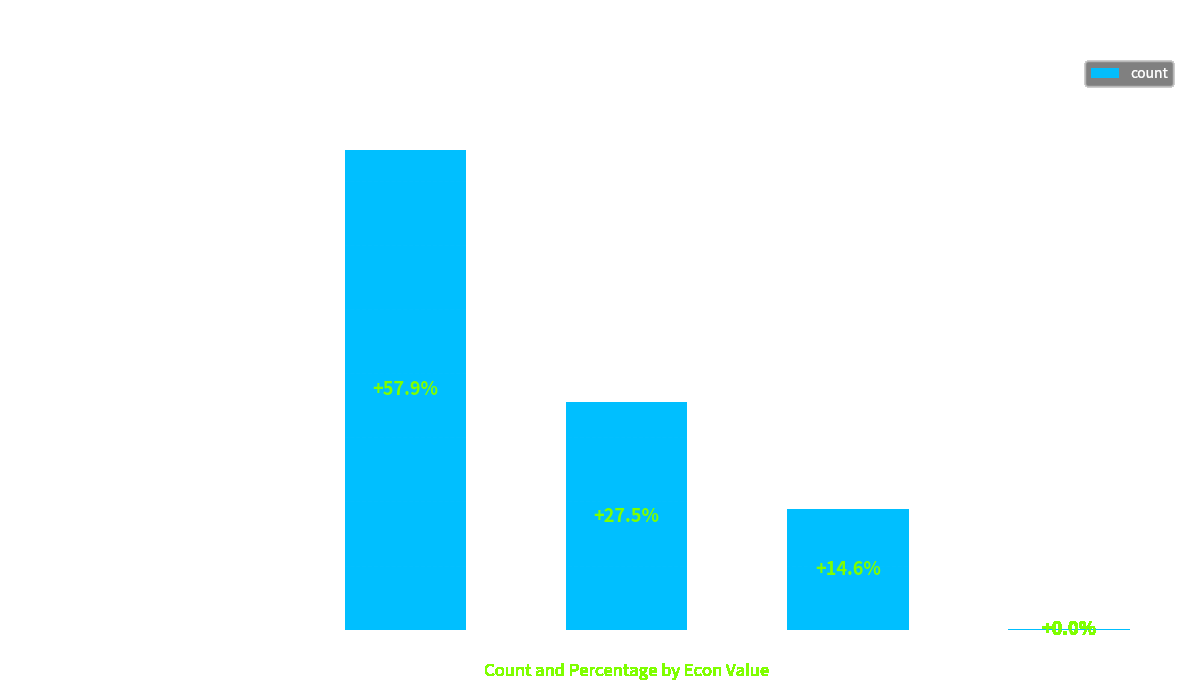

The chart shows a value of 394 at 1. True or false?

False